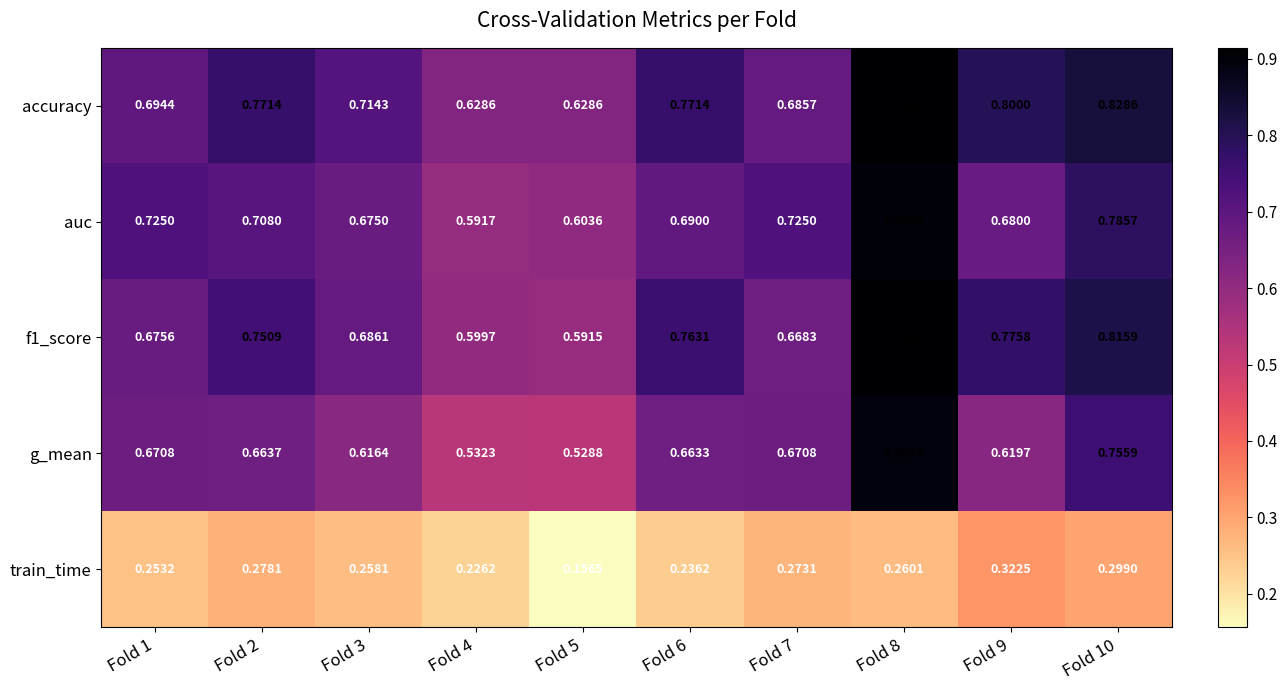

Which series has the largest total across all categories?

accuracy